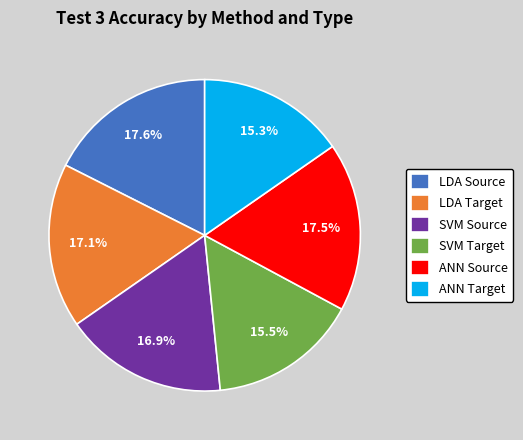

How many slices are in this pie chart?

6